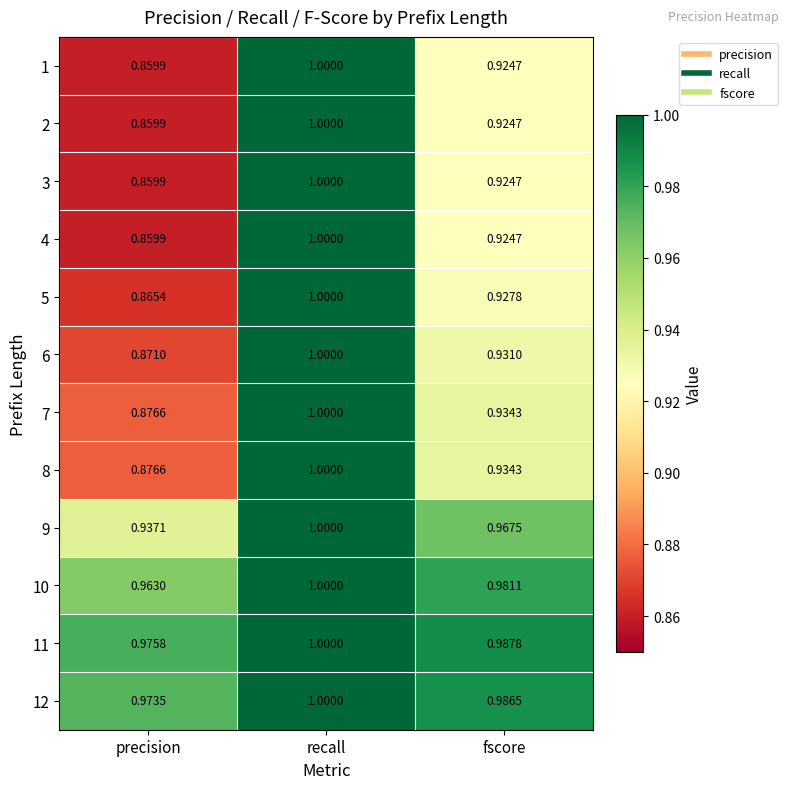

Which label corresponds to the largest value in the chart?

recall